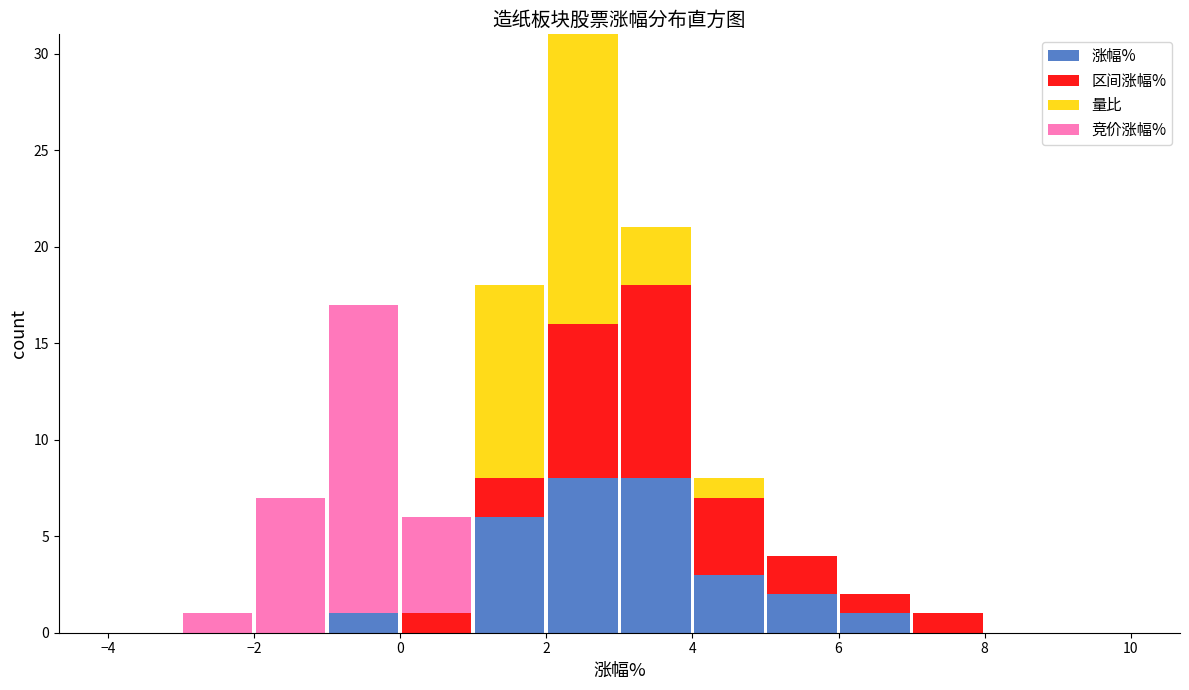

Reading left to right, list every stacked bar in this chart as the range it spans on the x-axis followed by its total height. The values are not printed on the chart, so give them approximately, as read against the axis.

-4 to -3: 0
-3 to -2: 1
-2 to -1: 7
-1 to 0: 17
0 to 1: 6
1 to 2: 18
2 to 3: 31
3 to 4: 21
4 to 5: 8
5 to 6: 4
6 to 7: 2
7 to 8: 1
8 to 9: 0
9 to 10: 0